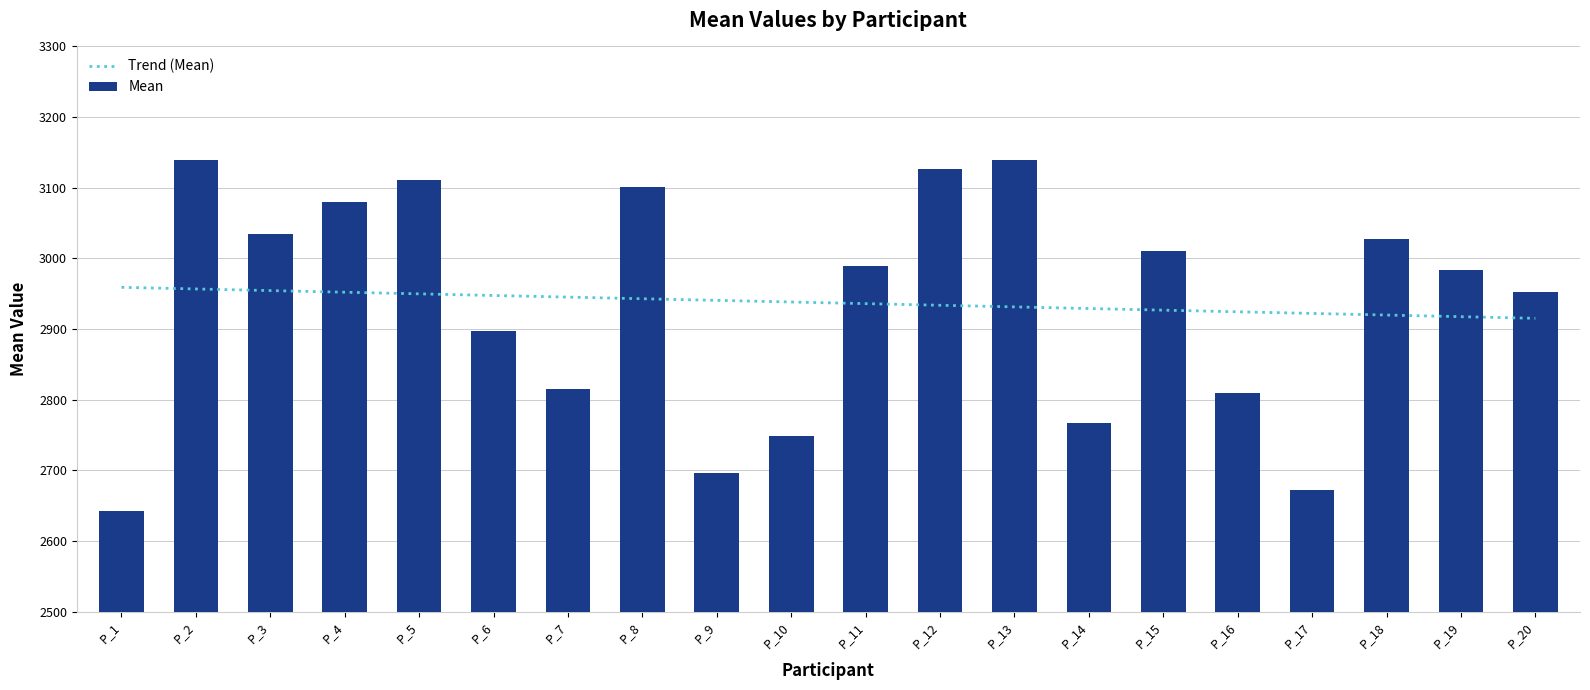

What is the value of the 14th bar from the left?

2767.0